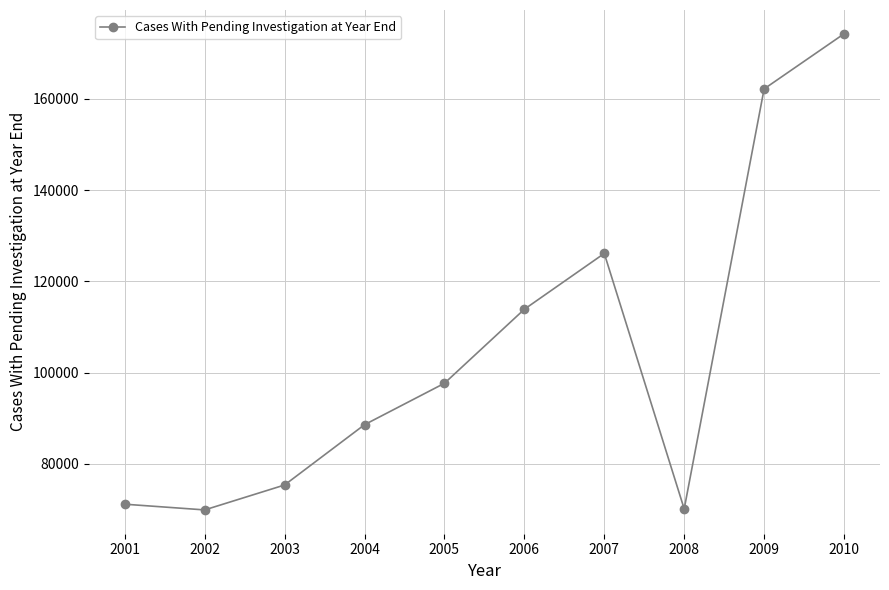

What is the greatest value displayed?

174218